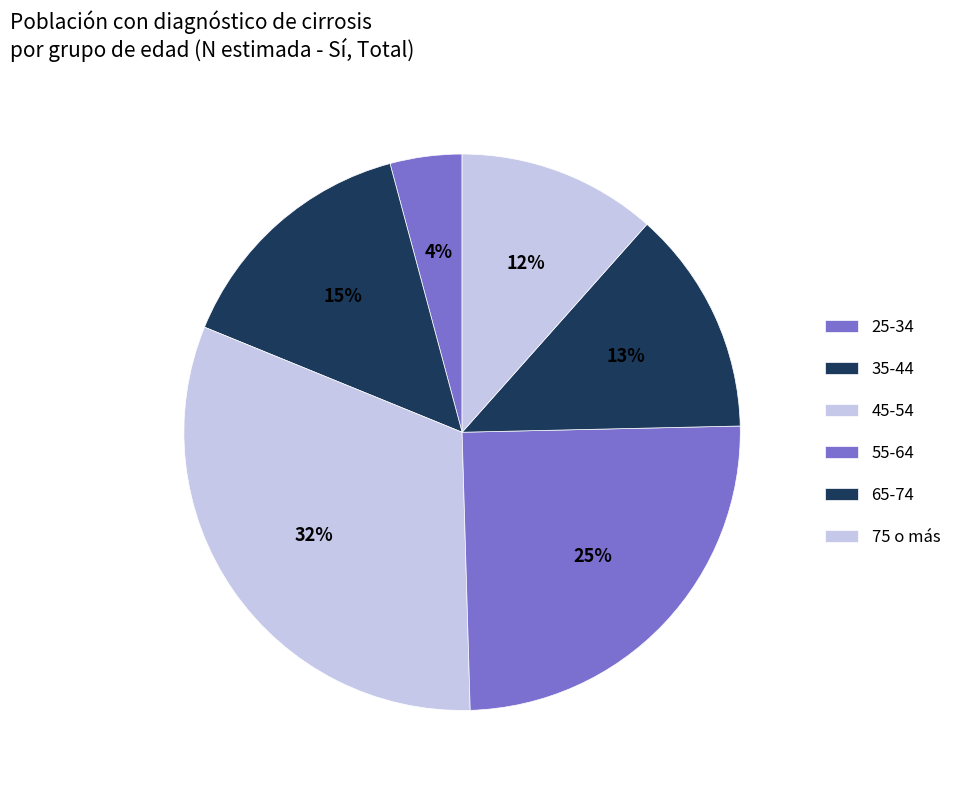

How many slices are in this pie chart?

6